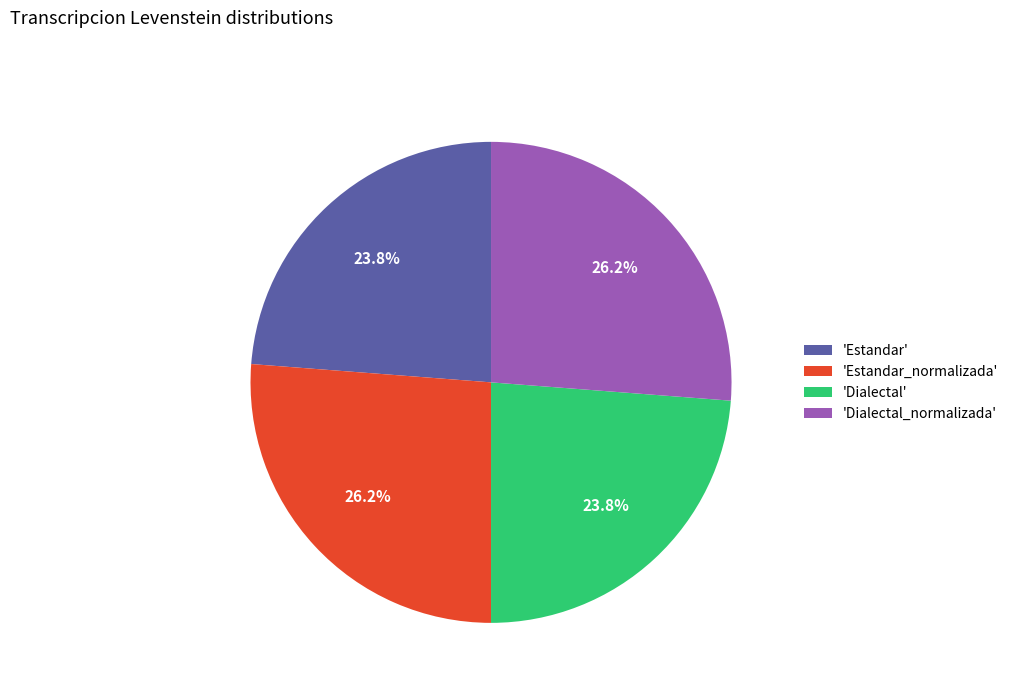

Count the number of slices in the pie.

4